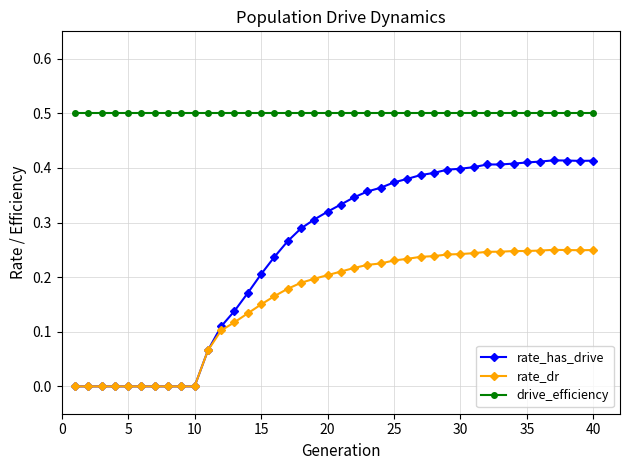

What is the minimum value for drive_efficiency?

0.5